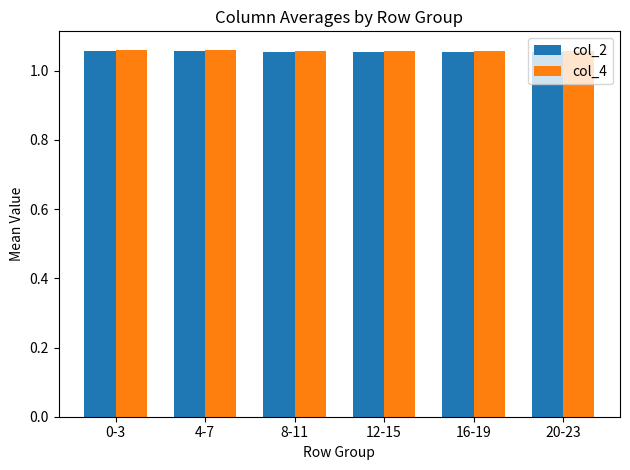

What is the total value across all series at 12-15?

2.1